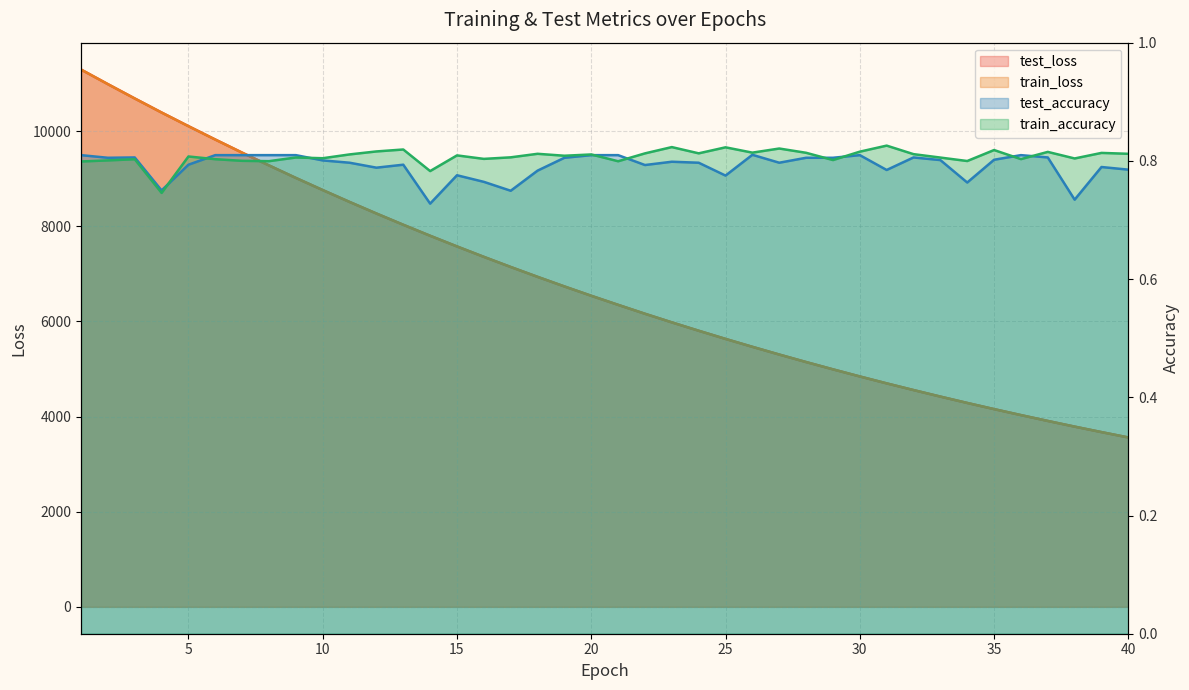

Is the value of test_accuracy at 3 greater than the value of test_loss at 15?

No